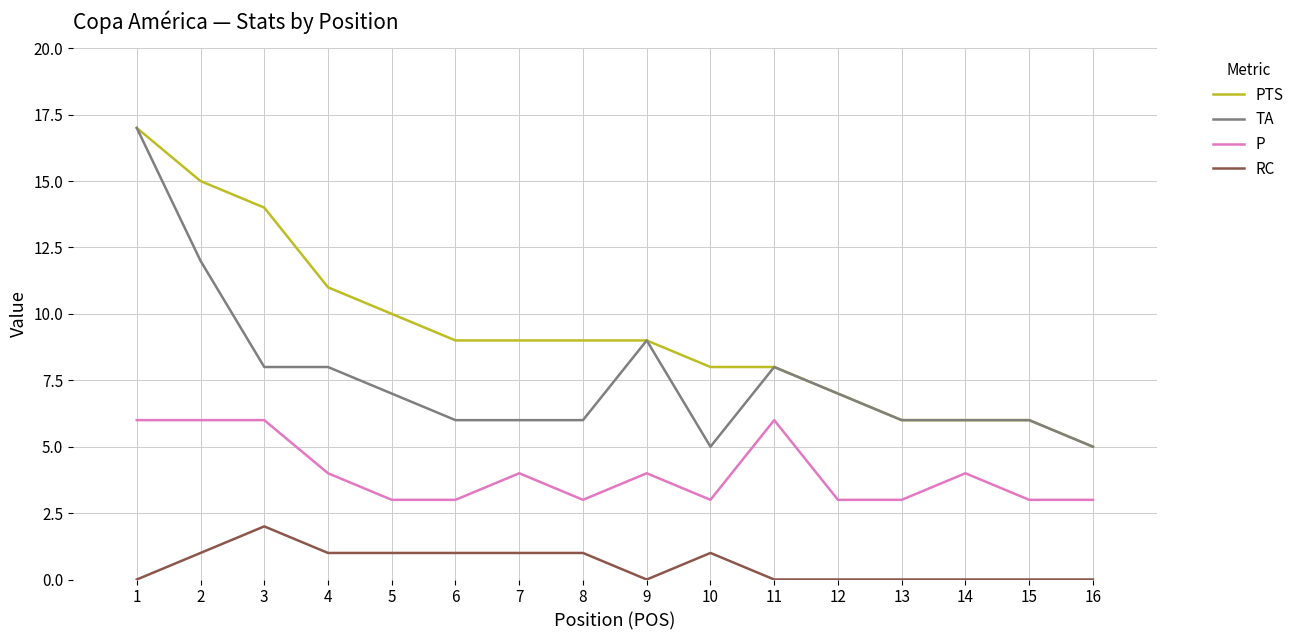

Is the value of PTS at 11 greater than the value of RC at 8?

Yes